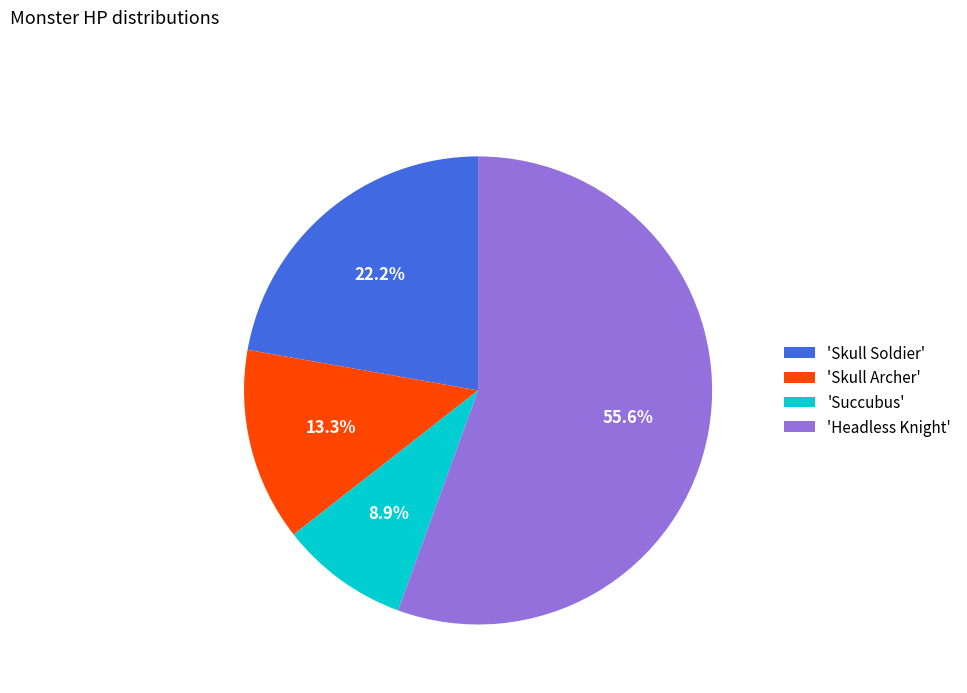

Which slice is the smallest?

'Succubus'